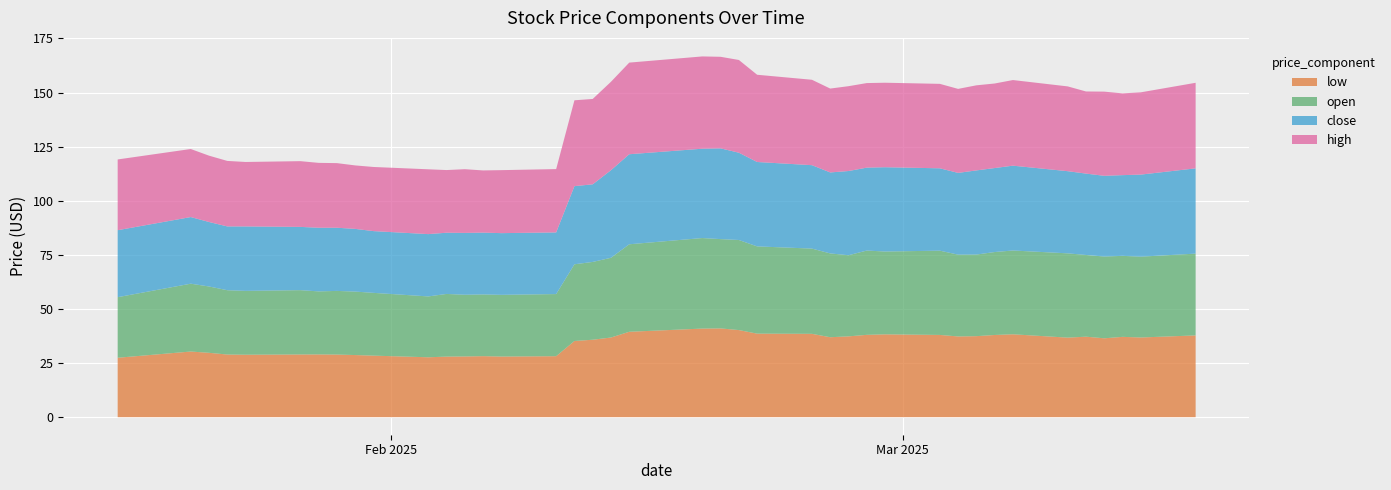

What is the spread (max minus min) of values at 2025-03-03?

1.0